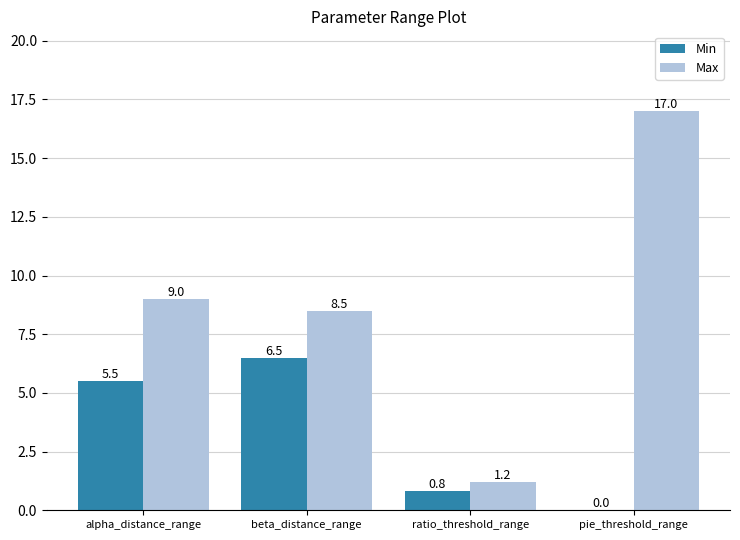

Reading left to right, extract all data points from this chart.

Min: 5.5	6.5	0.8	0.0
Max: 9.0	8.5	1.2	17.0